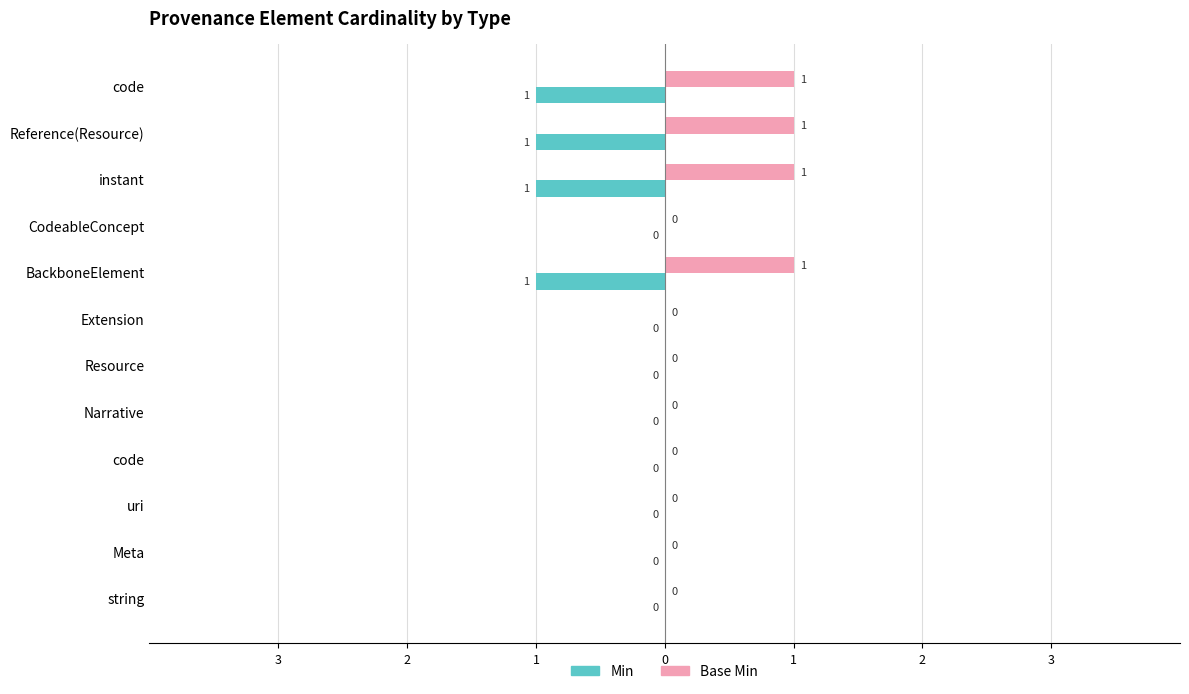

Reading right to left, extract all data points from this chart.

Min: -1	-1	-1	0	-1	0	0	0	0	0	0	0
Base Min: 1	1	1	0	1	0	0	0	0	0	0	0